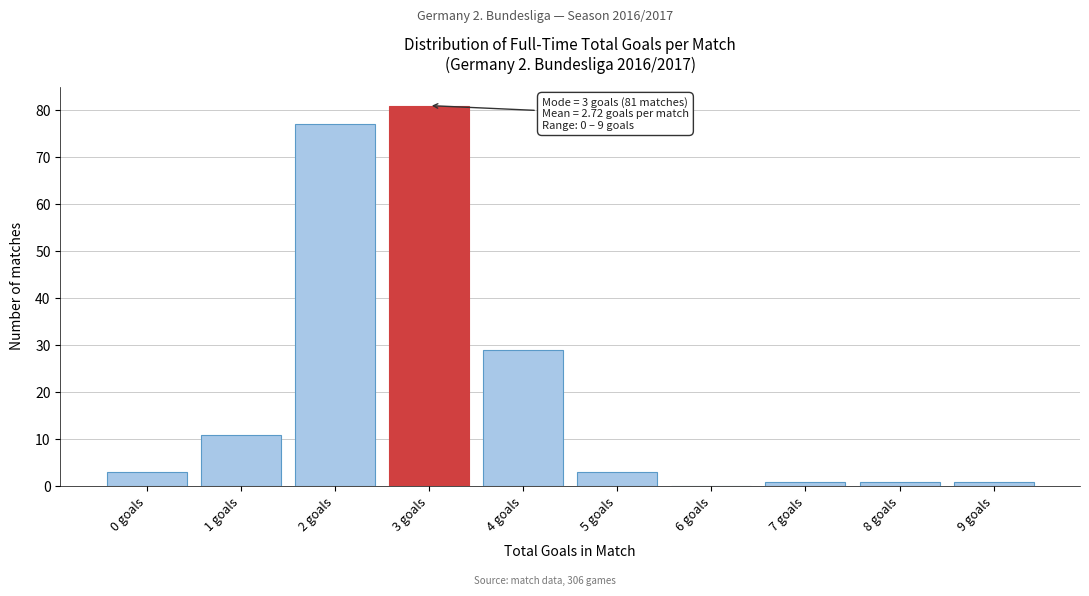

Which range on the x-axis has the tallest bar?

2.5 to 3.5